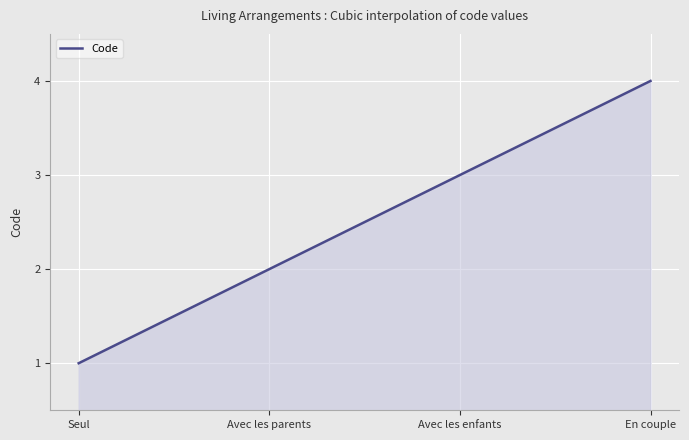

List the labels in order of value, largest first.

En couple, Avec les enfants, Avec les parents, Seul